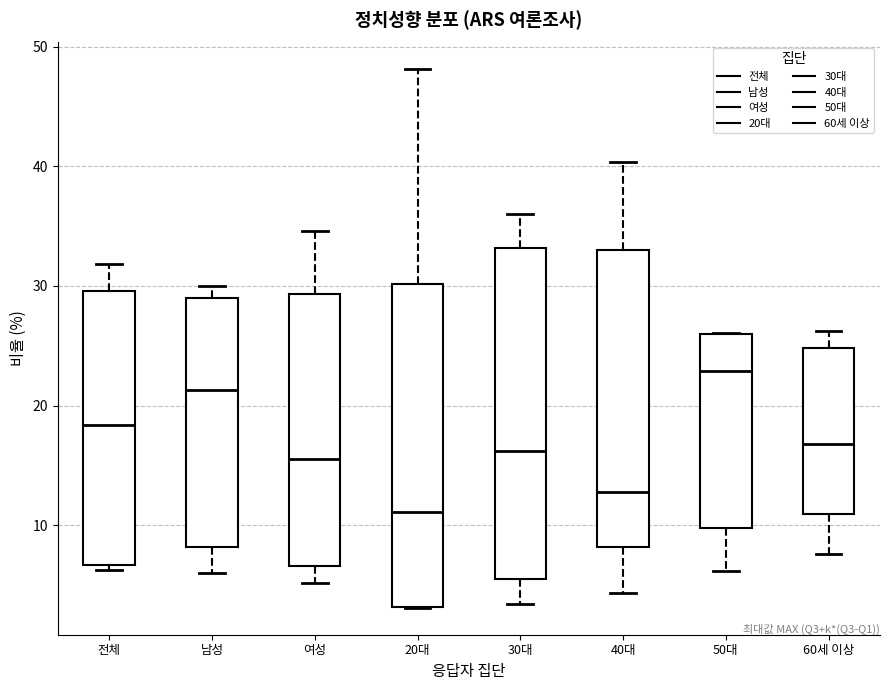

Where is the lower edge of the box for 50대 on the y-axis? The values are not printed on the chart, so give them approximately, as read against the axis.

10